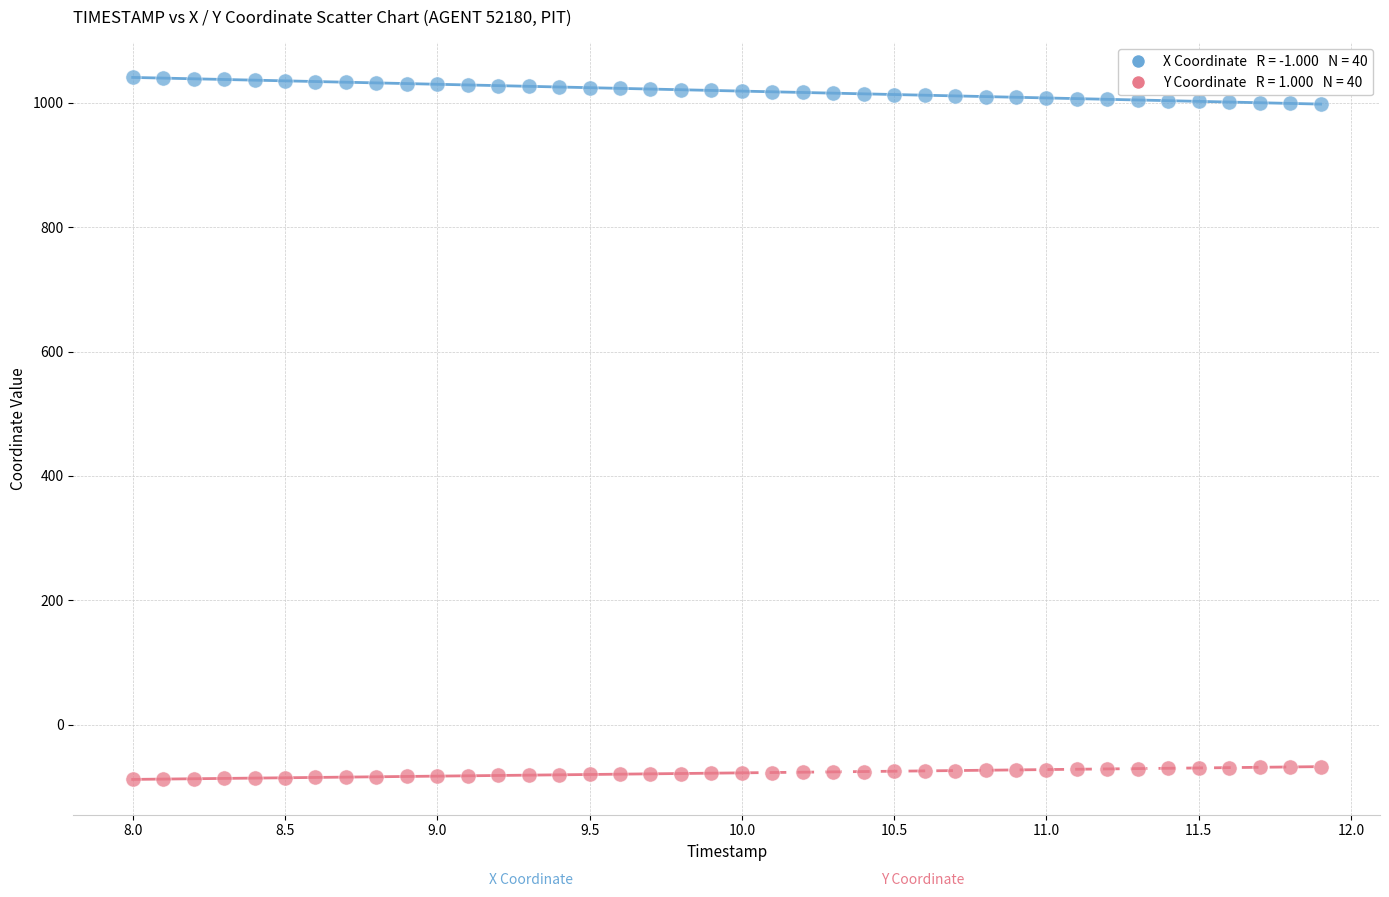

Across all data points, what is the range of Y values (max minus min)?

1129.2